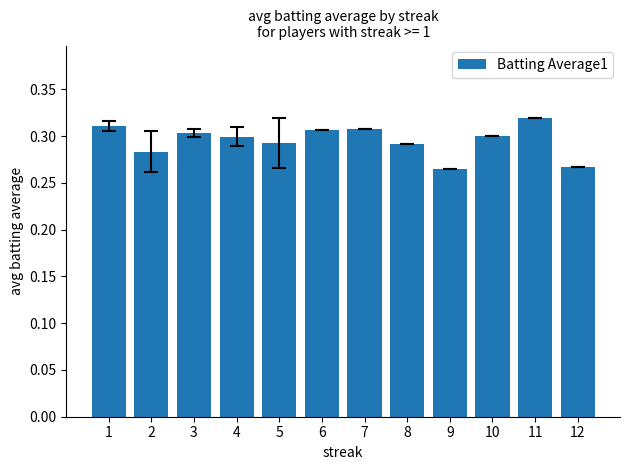

Between 5 and 11, which is larger?

11